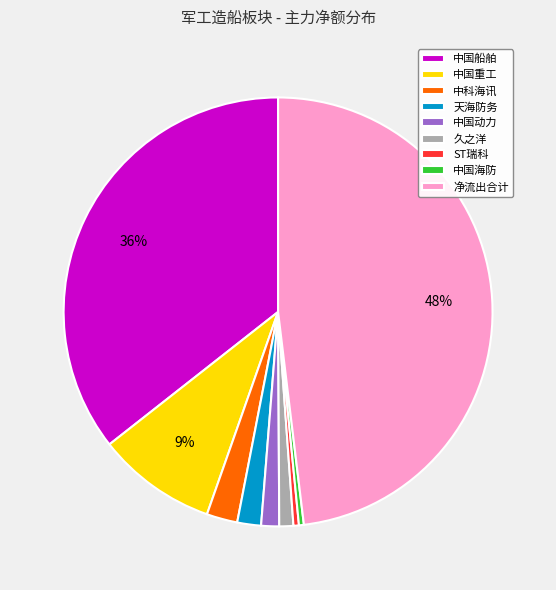

What is the largest slice in the pie chart?

净流出合计